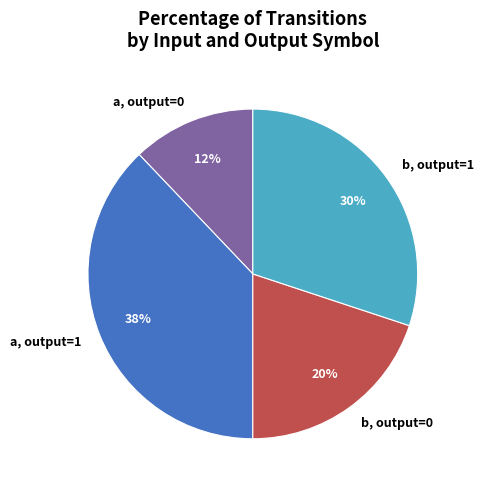

How many slices are in this pie chart?

4